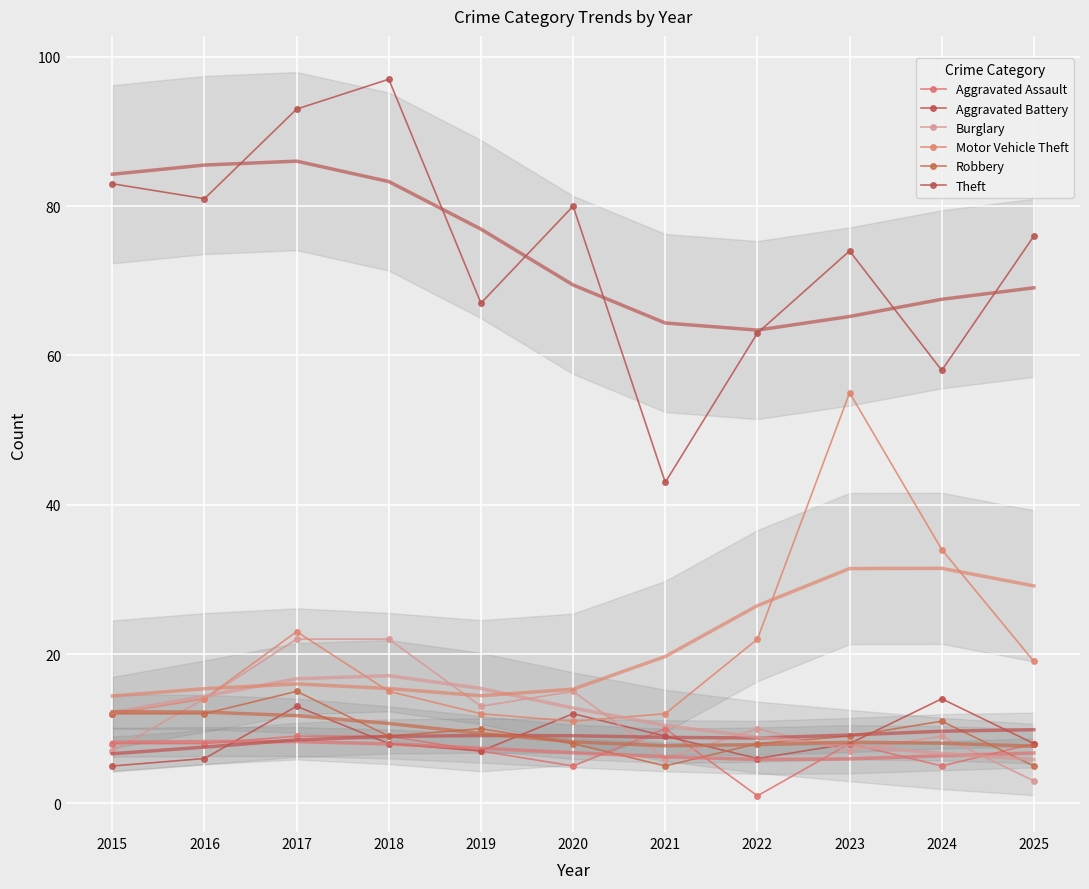

Between 2015 and 2019, which is larger?

2015